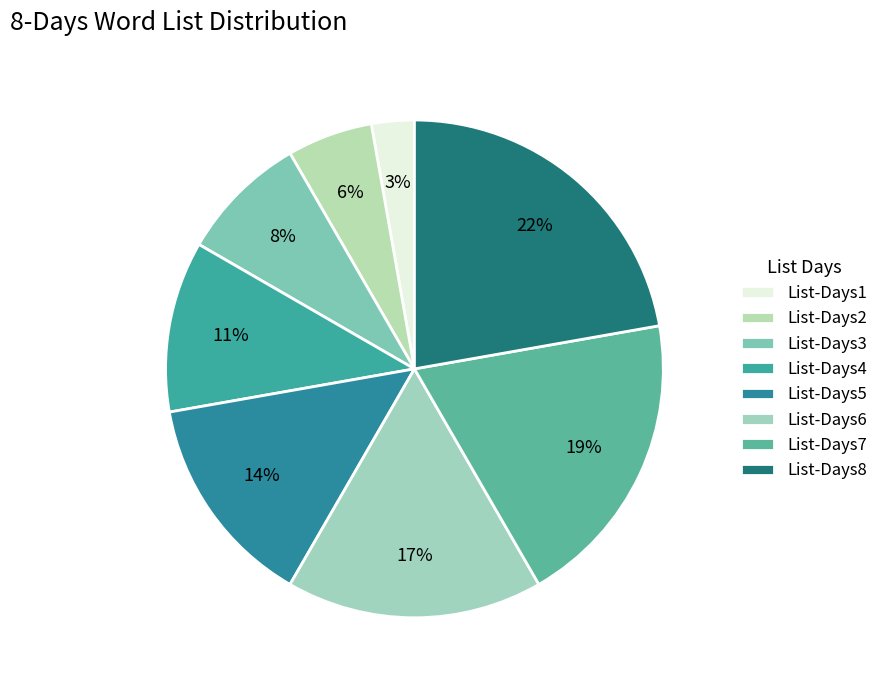

How many slices are in this pie chart?

8